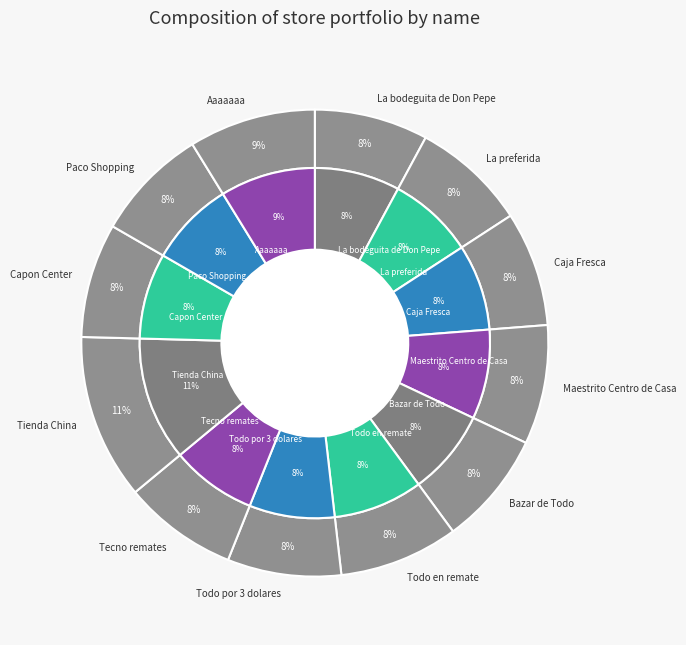

Rank the categories by value from highest to lowest.

Tienda China, Aaaaaaa, Maestrito Centro de Casa, Todo en remate, Caja Fresca, La preferida, Capon Center, Tecno remates, Bazar de Todo, Todo por 3 dolares, Paco Shopping, La bodeguita de Don Pepe